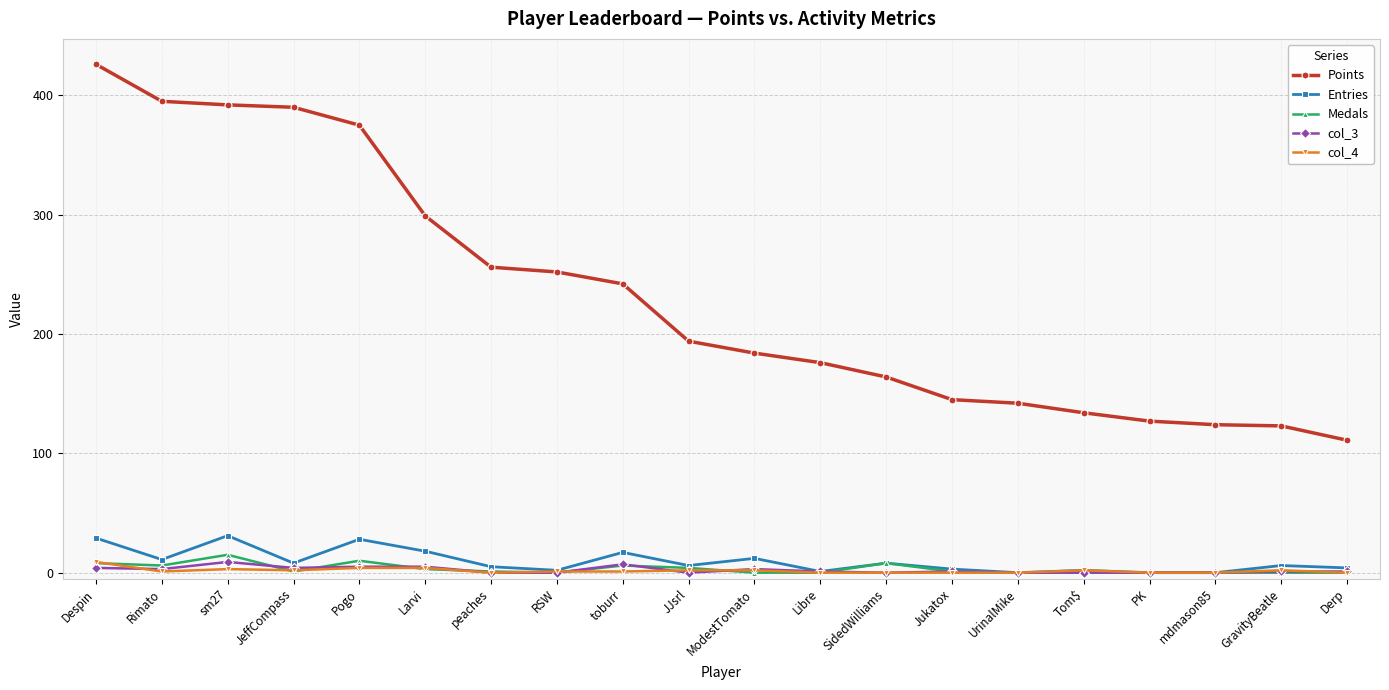

What is the total value across all series at SidedWilliams?

180